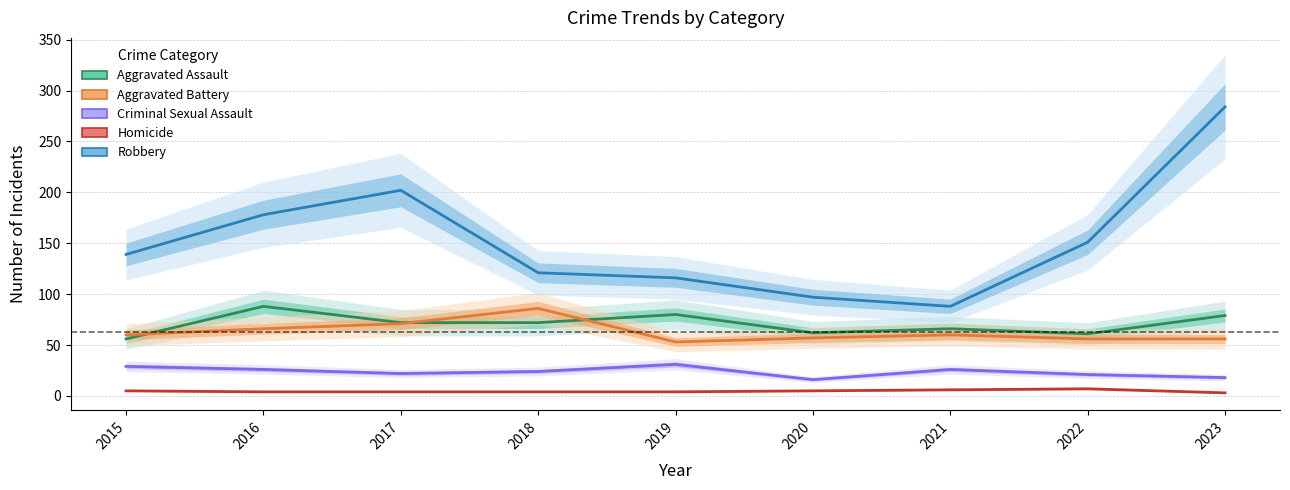

Is it true that Aggravated Assault equals 88 at 2016?

True